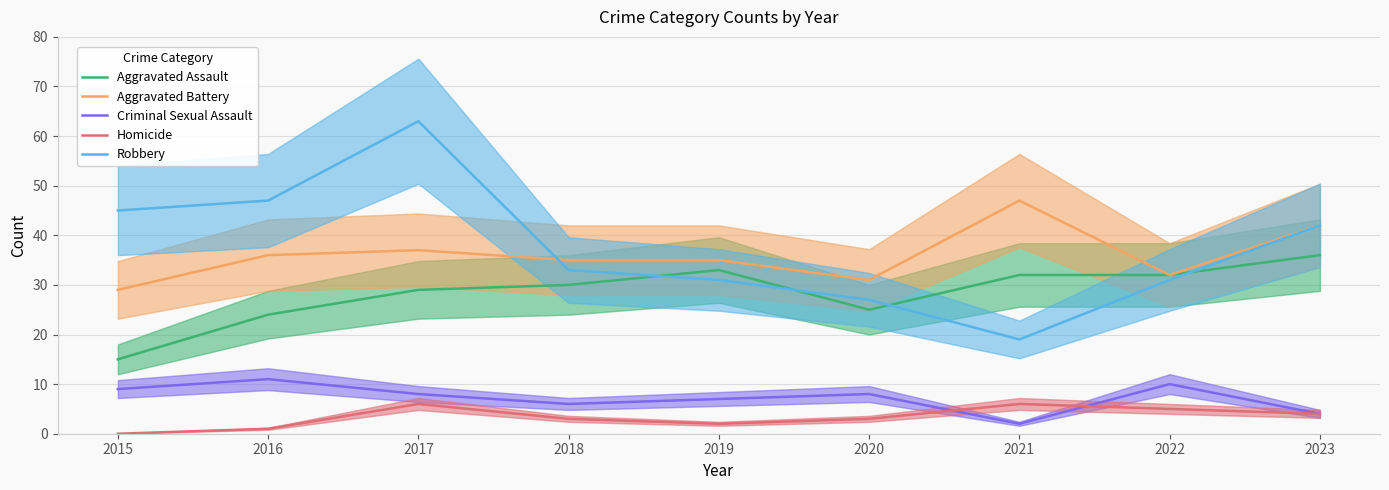

At which category does Aggravated Battery reach its first local peak?

2017